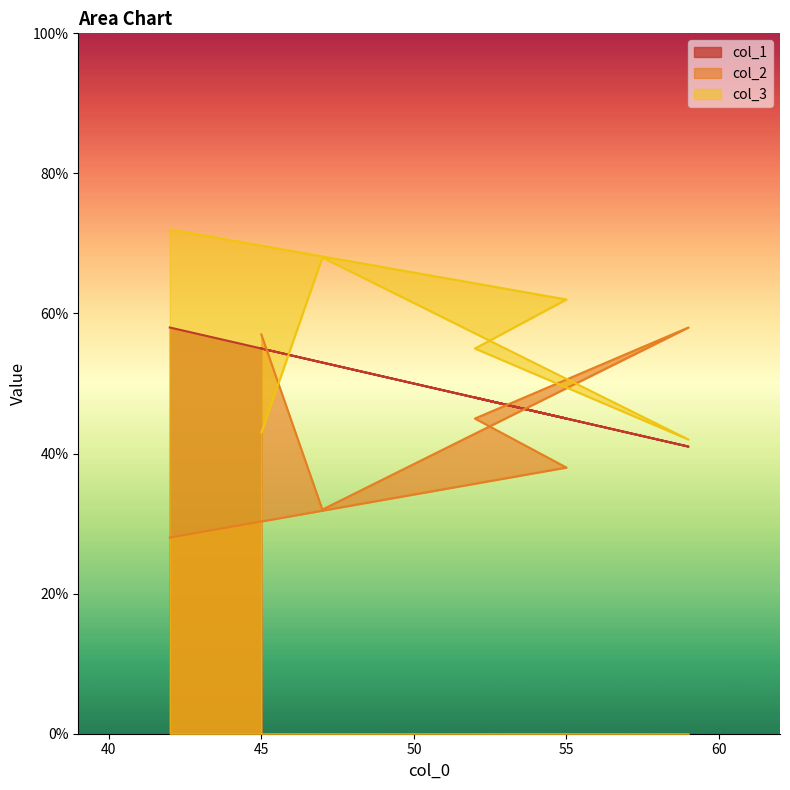

Reading left to right, list all the values displayed in this chart.

col_1: 55	53	41	48	45	58
col_2: 57	32	58	45	38	28
col_3: 43	68	42	55	62	72